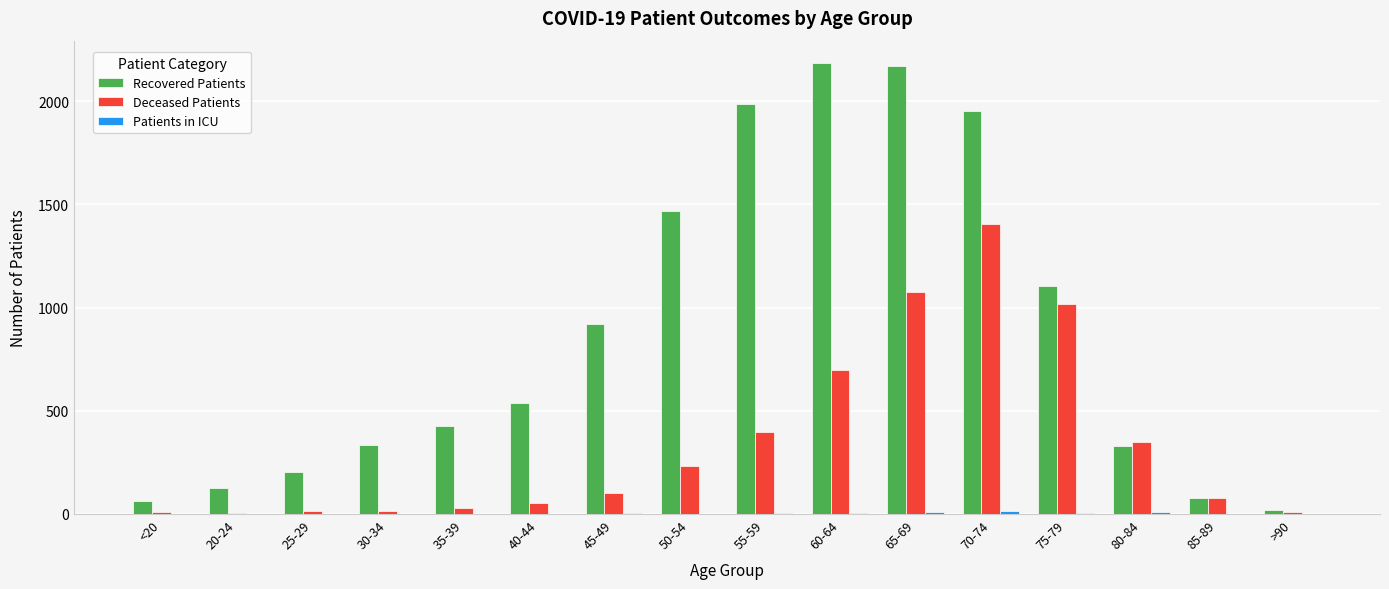

Which series has the largest total across all categories?

Recovered Patients